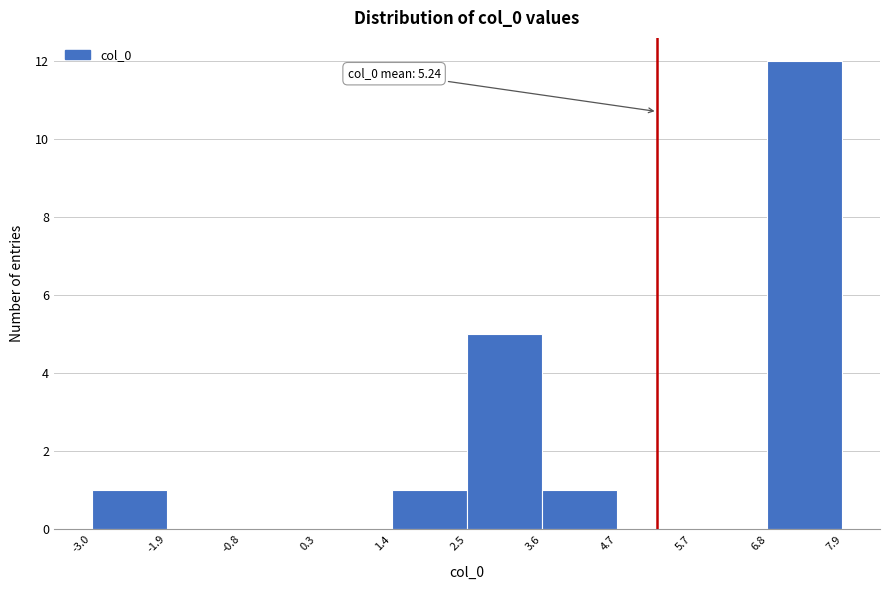

Which range on the x-axis has the tallest bar?

6.8 to 7.9